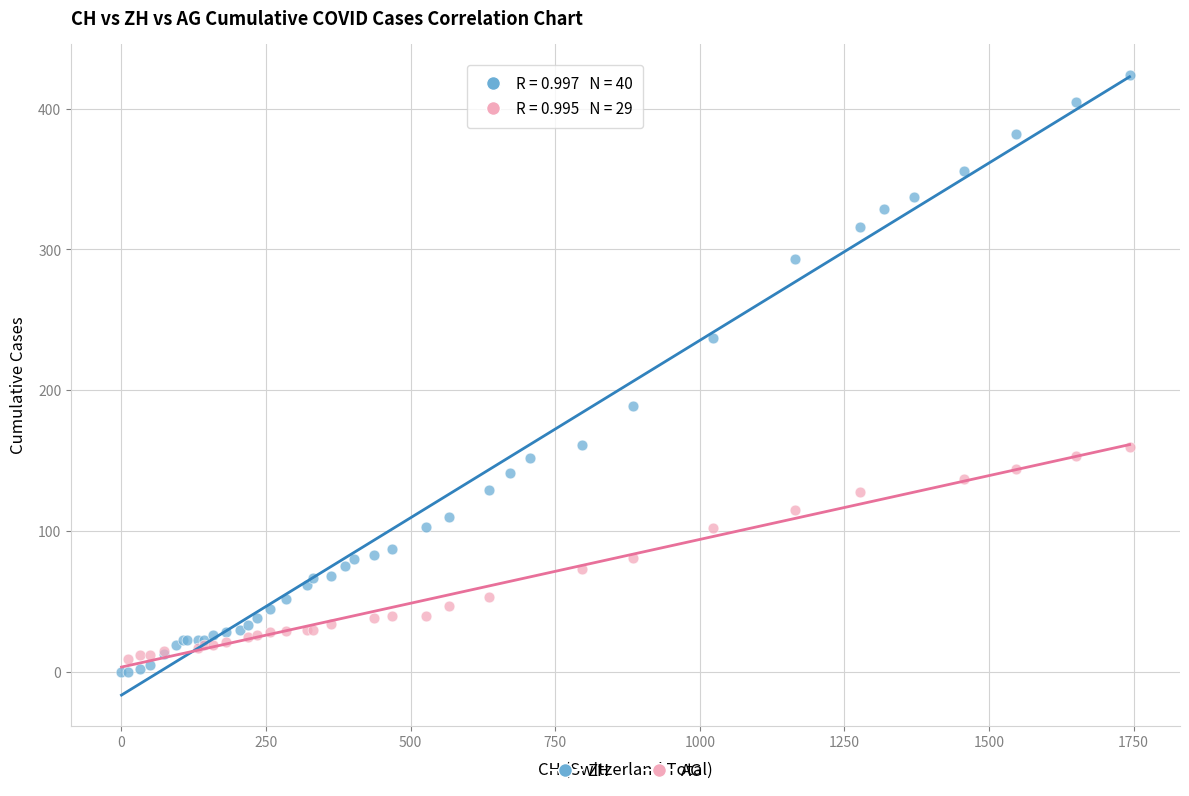

Which series contains the highest Y value?

ZH